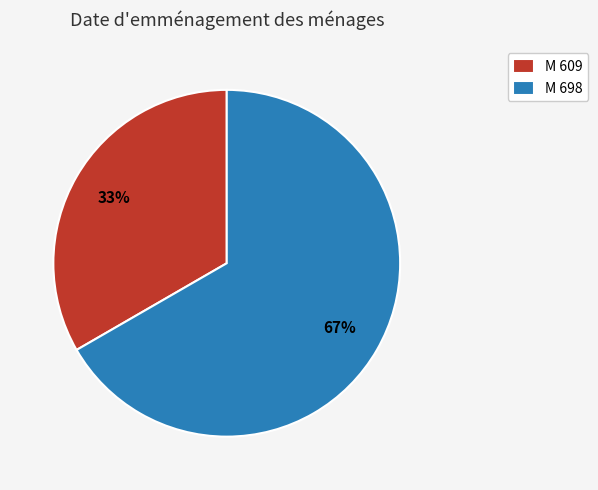

Combined, do M 698 and M 609 account for over 50%?

Yes